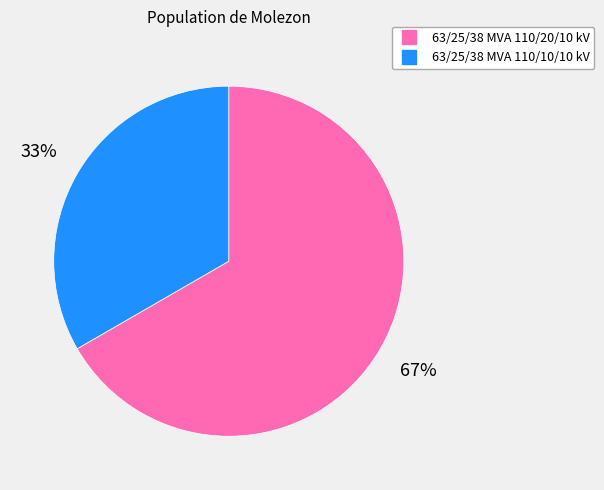

True or false: 63/25/38 MVA 110/20/10 kV accounts for 67% of the total.

True